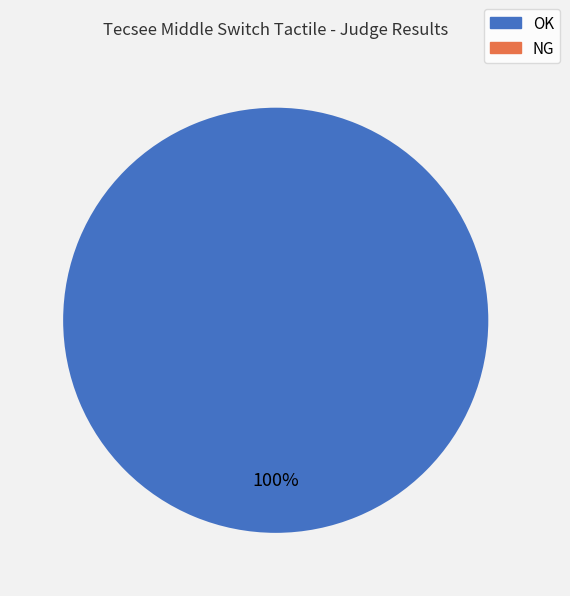

Is it true that NG is 9% of the pie?

False